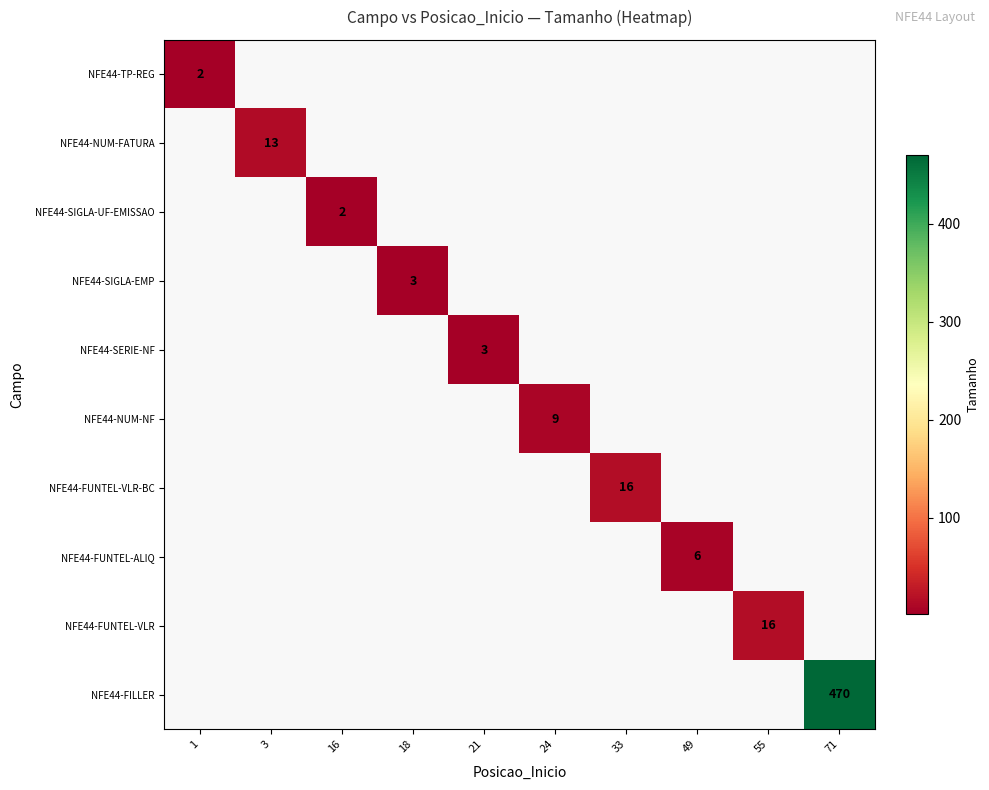

How many series are shown in this chart?

10